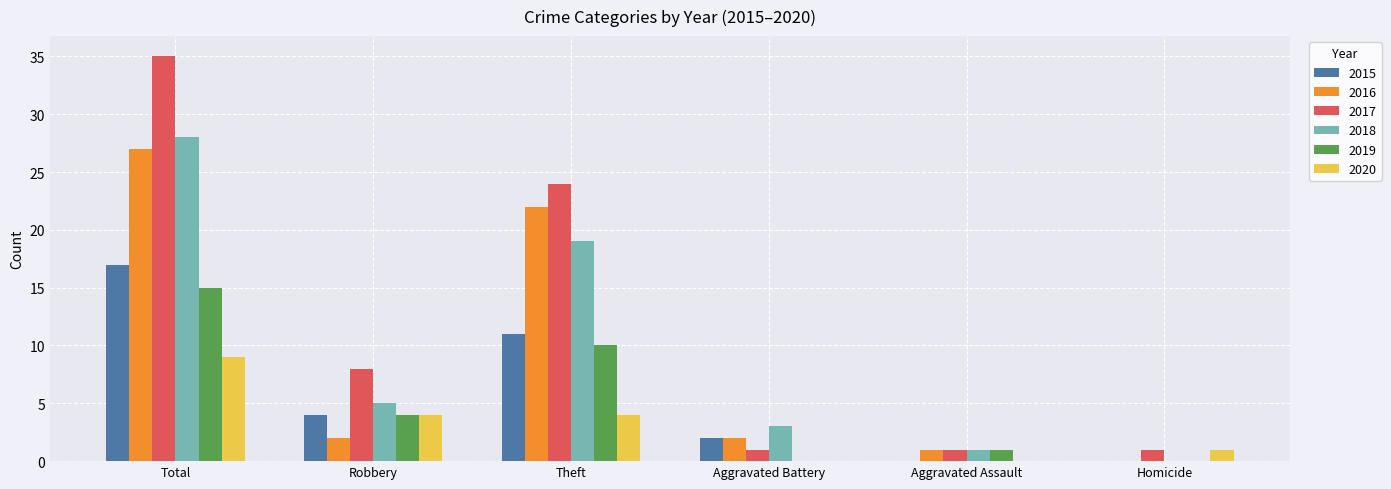

Reading left to right, extract all data points from this chart.

2015: 17	4	11	2	0	0
2016: 27	2	22	2	1	0
2017: 35	8	24	1	1	1
2018: 28	5	19	3	1	0
2019: 15	4	10	0	1	0
2020: 9	4	4	0	0	1